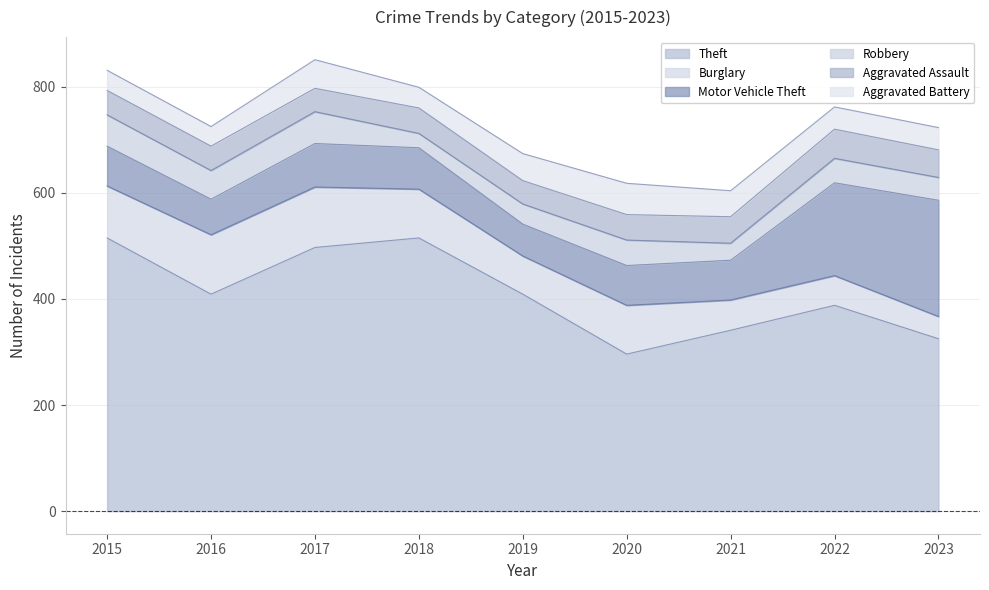

The value of Theft at 2021 is 494. True or false?

False